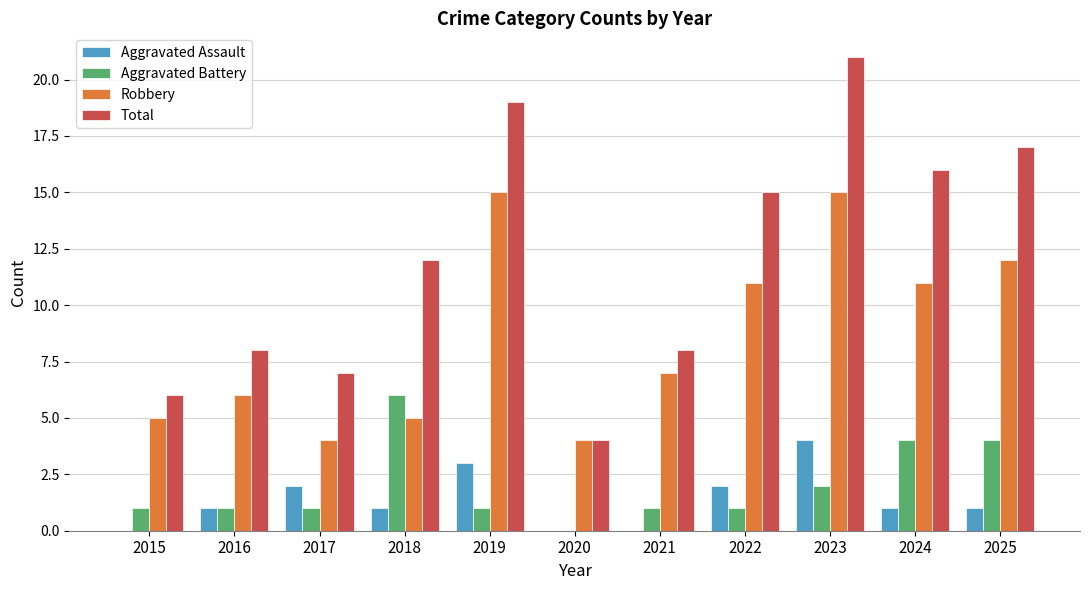

At which label does Robbery first exceed 7?

2019